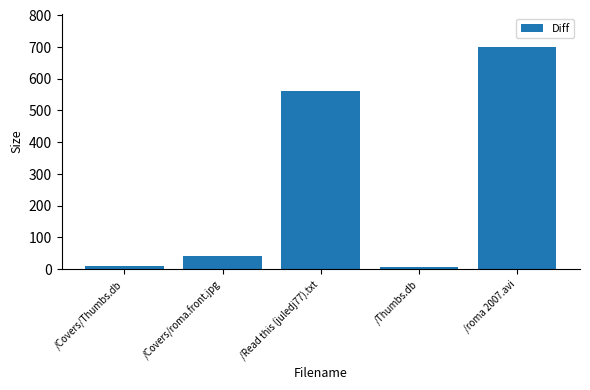

What is the greatest value displayed?

699.9